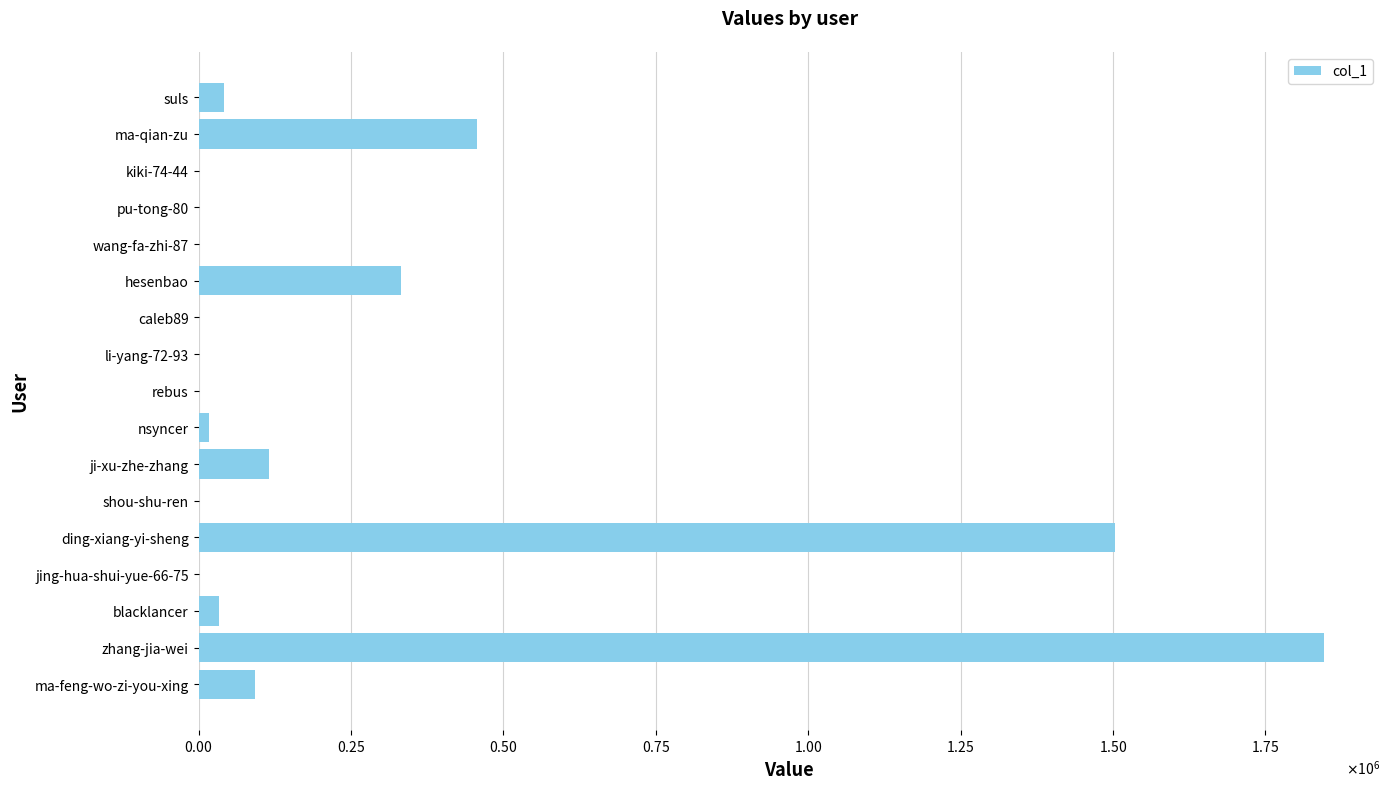

What is the maximum value shown in the chart?

1845834